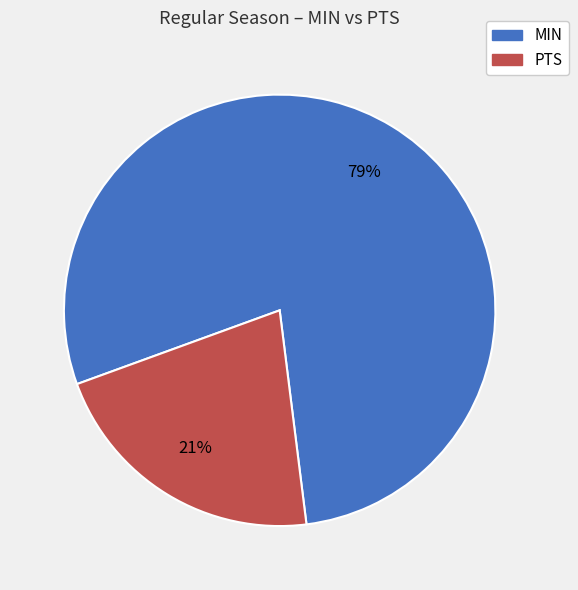

Is the sum of PTS and MIN greater than half?

Yes